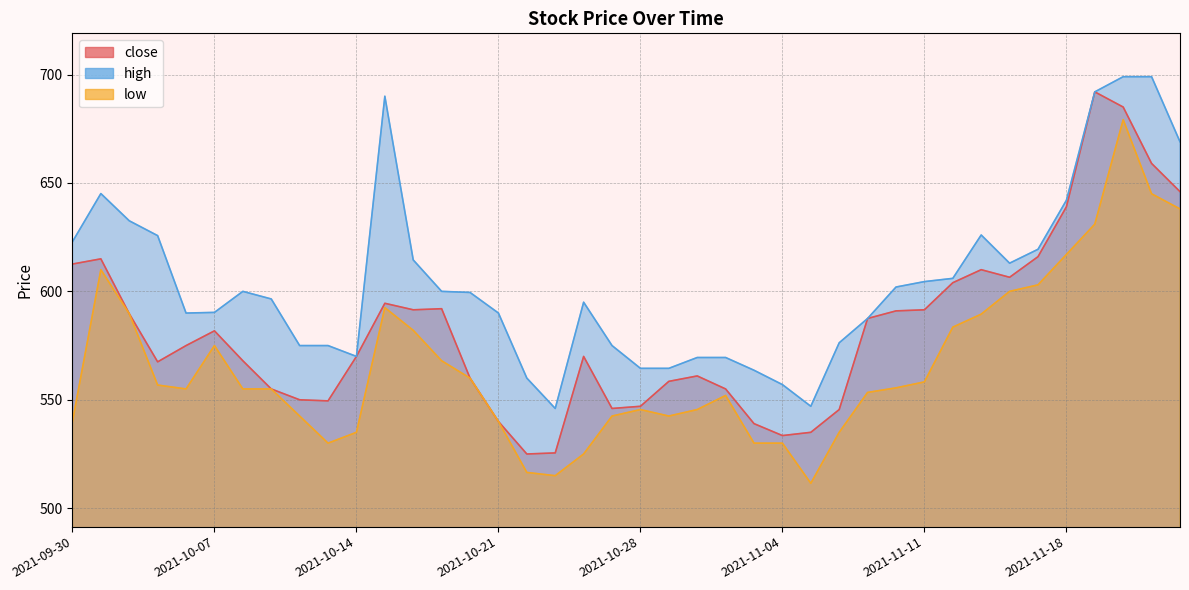

Between 2021-10-05 and 2021-11-18, which is larger?

2021-11-18